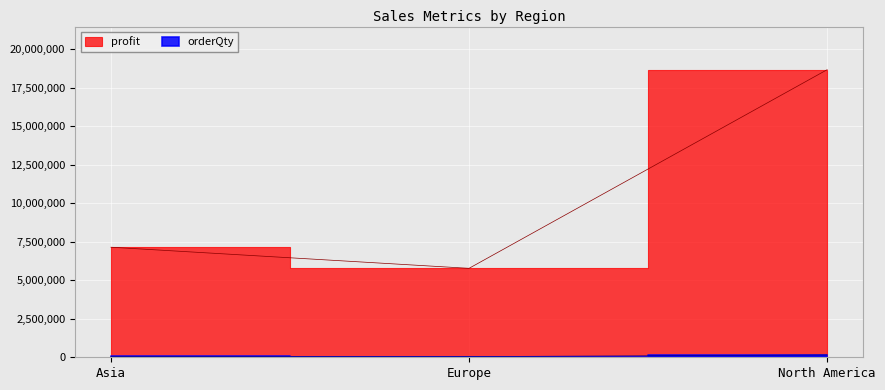

The value of orderQty at Asia is 57581. True or false?

True